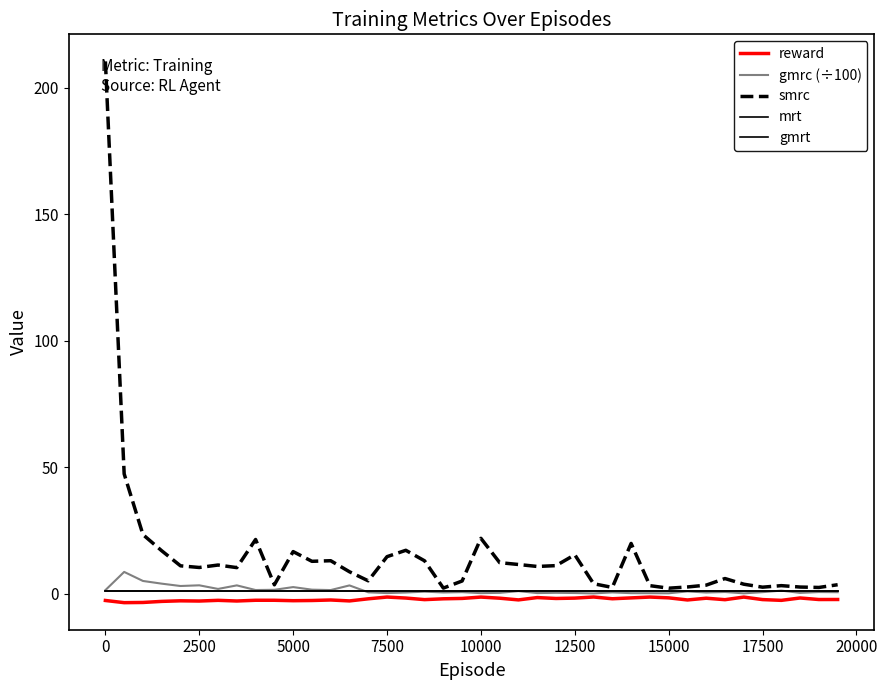

What is the average value of the gmrc (÷100) series?

1.4